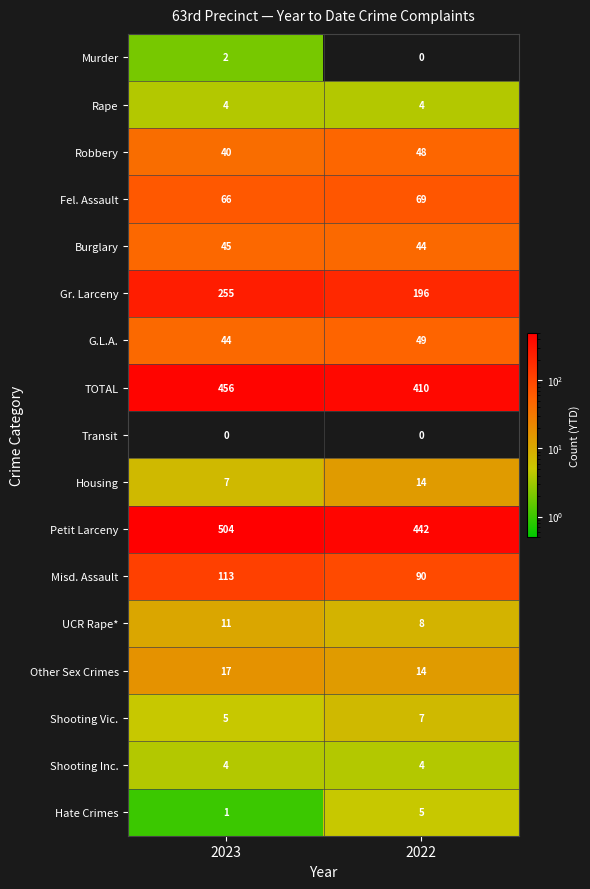

Which series has the widest spread of values?

Petit Larceny